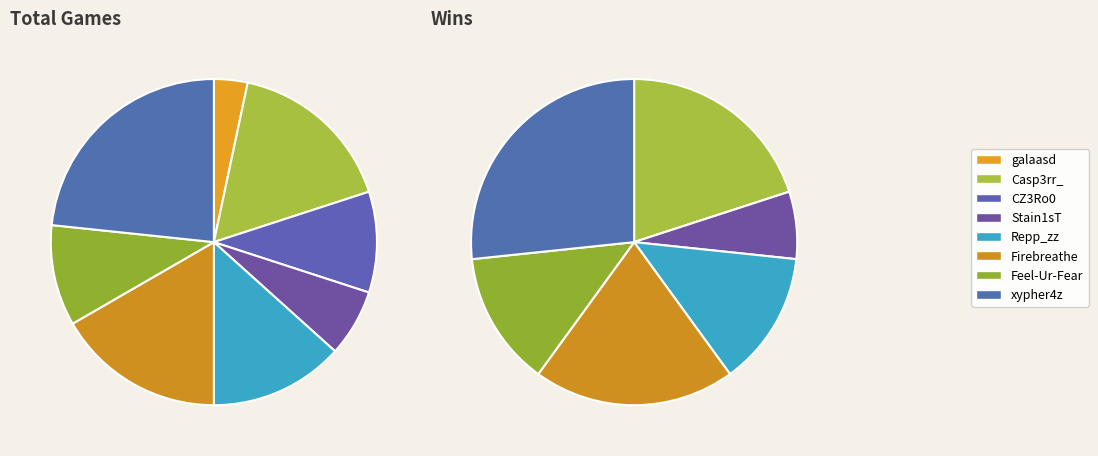

Which series has the widest spread of values?

values_total